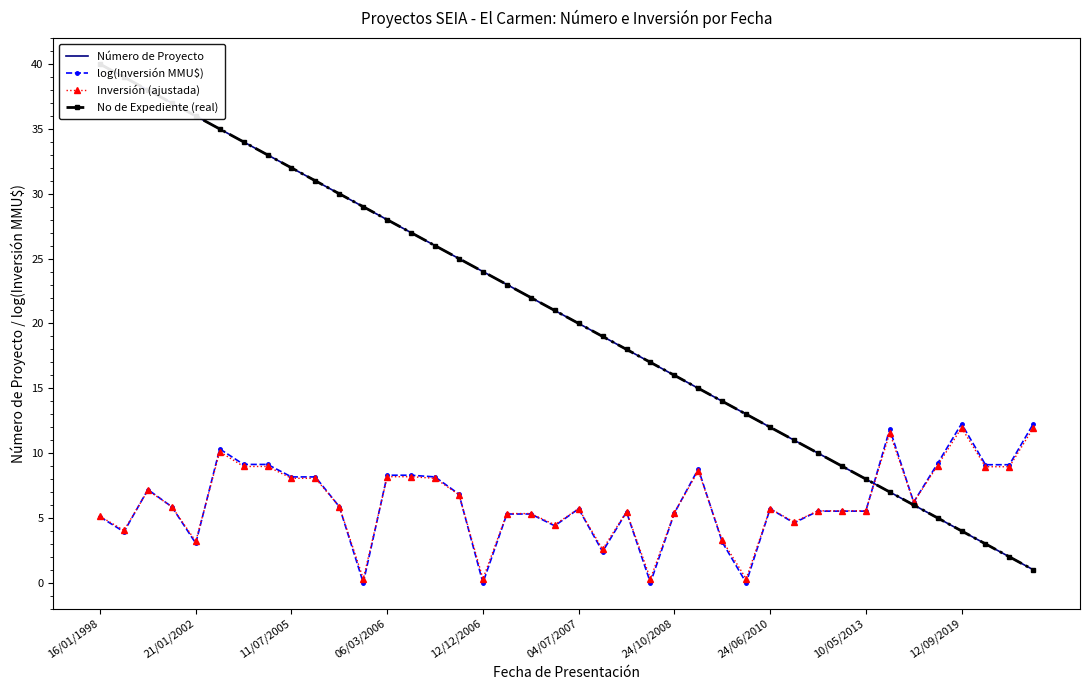

What is the difference between the second highest and second lowest values in the log(Inversión MMU$) series?

12.3